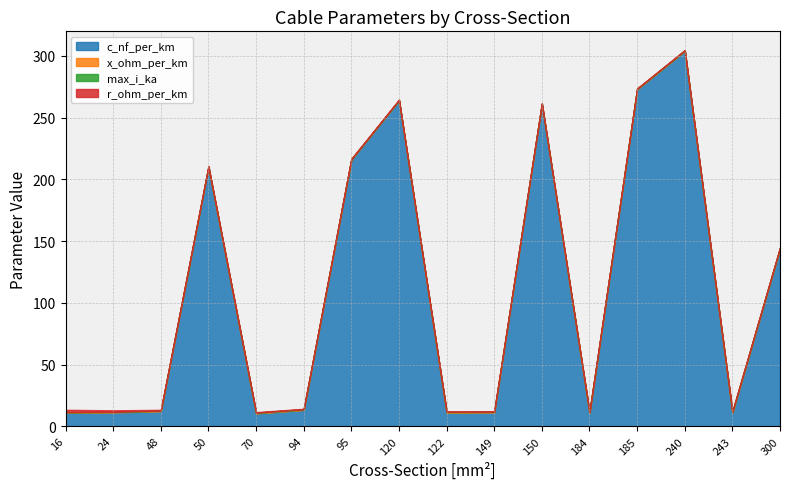

What are all the series names shown in the legend?

c_nf_per_km, x_ohm_per_km, max_i_ka, r_ohm_per_km